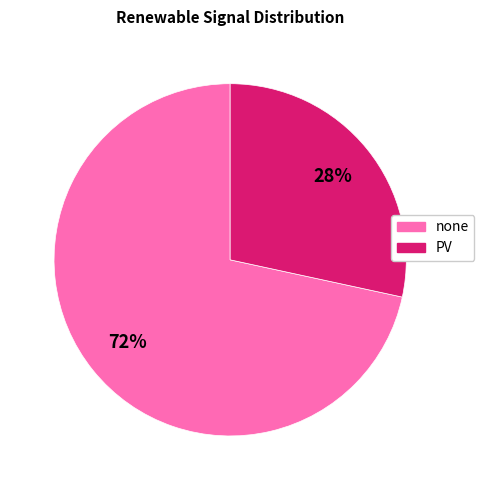

To the nearest percent, what is the average slice percentage?

50%